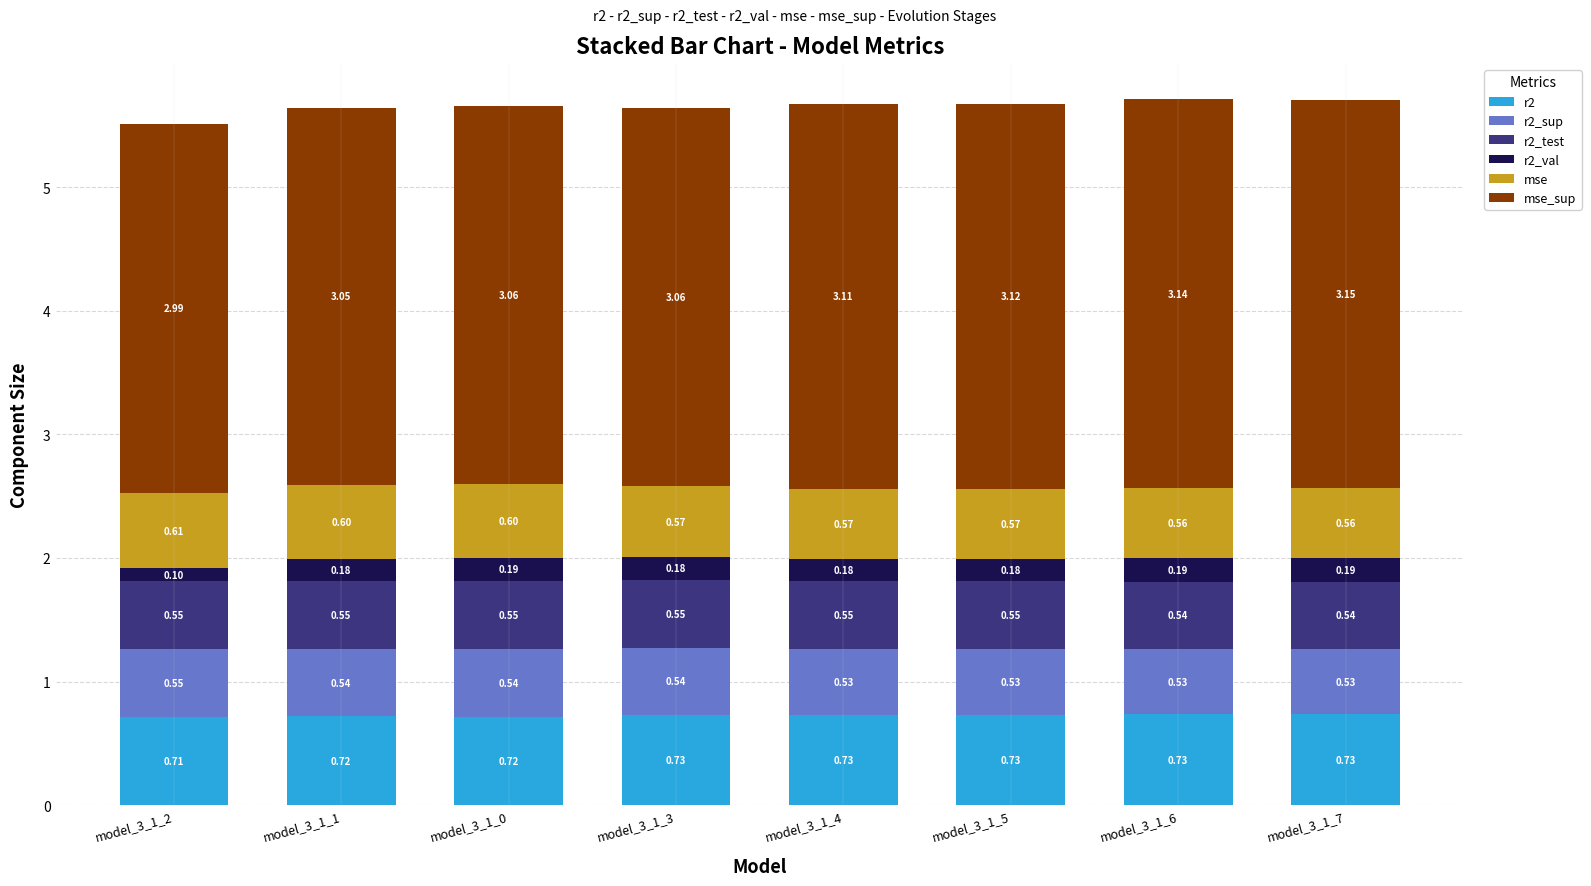

What is the total value across all series at model_3_1_1?

5.6